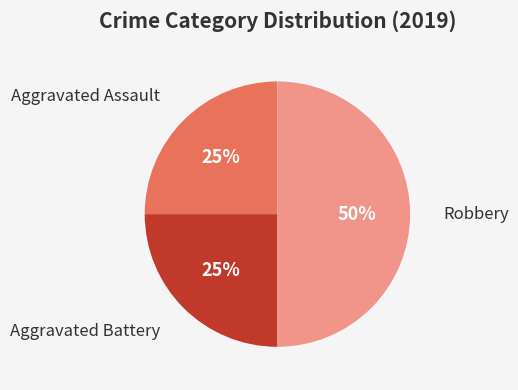

To the nearest percent, what is the difference between the largest and smallest slice percentages?

25%